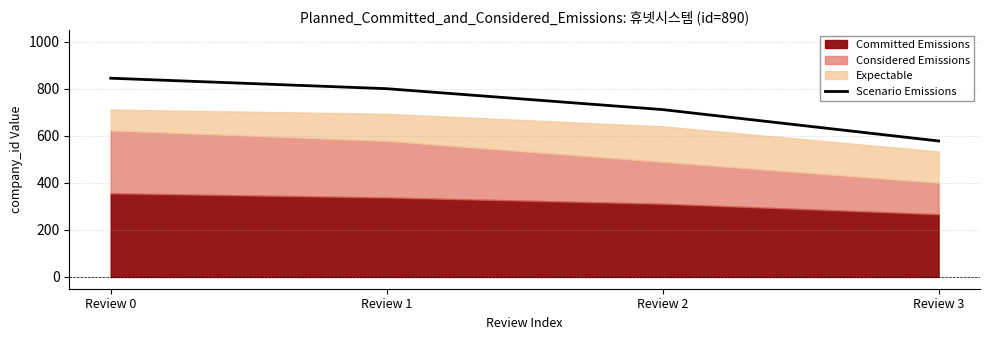

Approximately how many times larger is the value at Review 0 compared to Review 2?

1.2